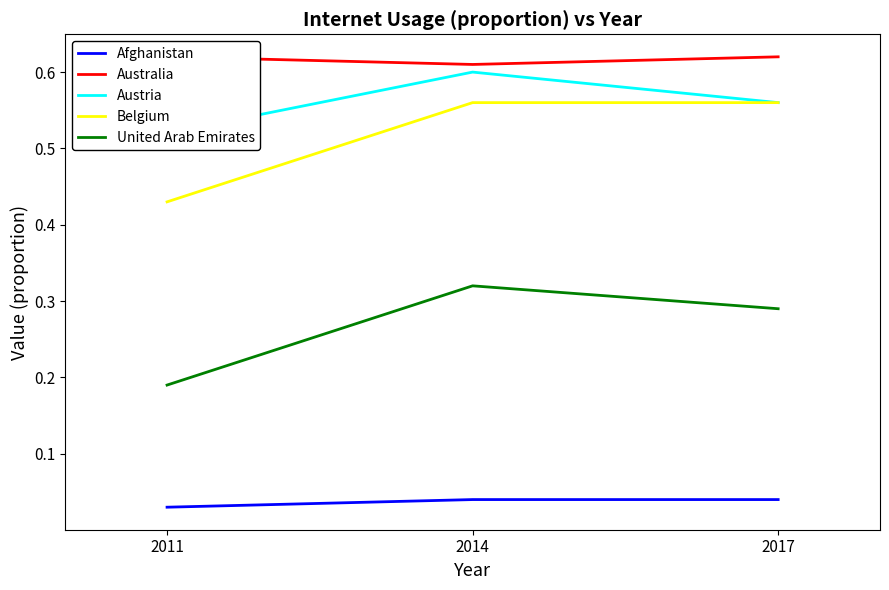

Is the value of Australia at 2017 greater than the value of Austria at 2014?

Yes